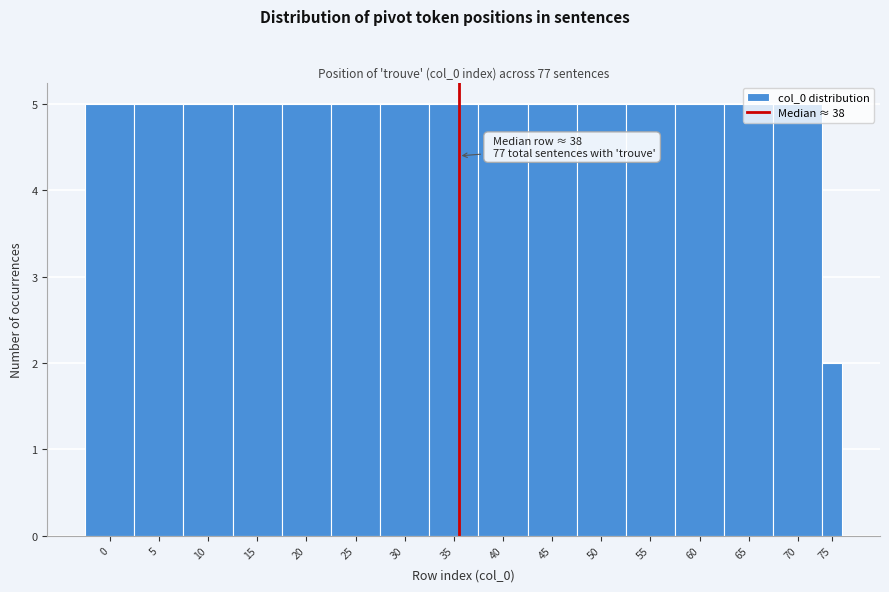

What is the sum of the values at 0 and 60?

10